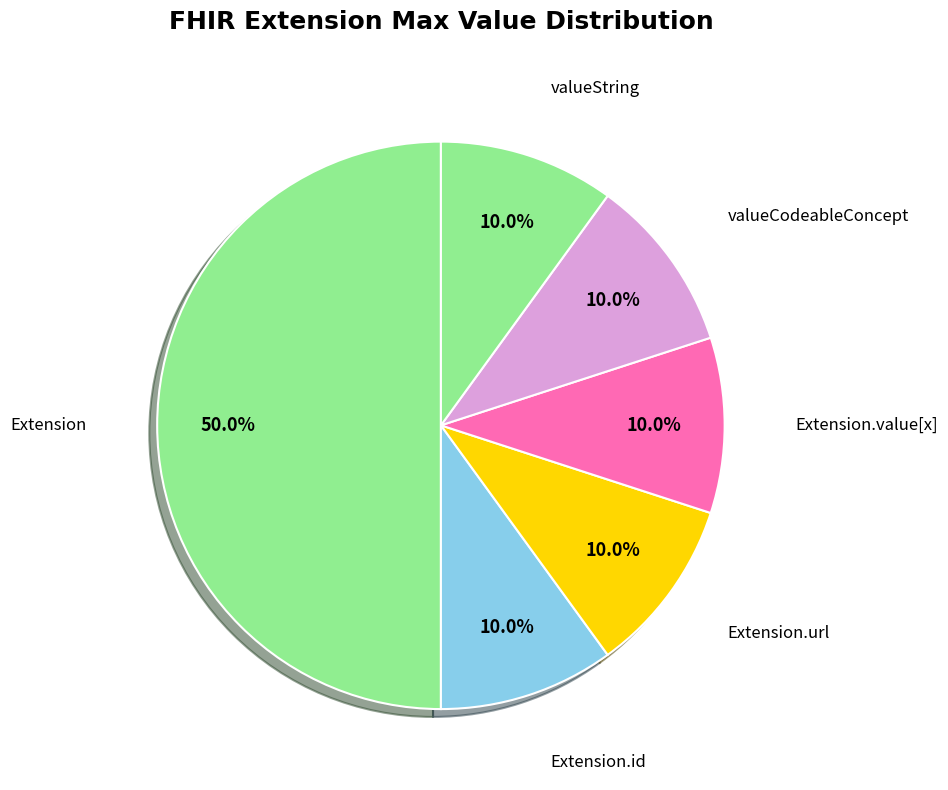

Which slice is the largest?

Extension